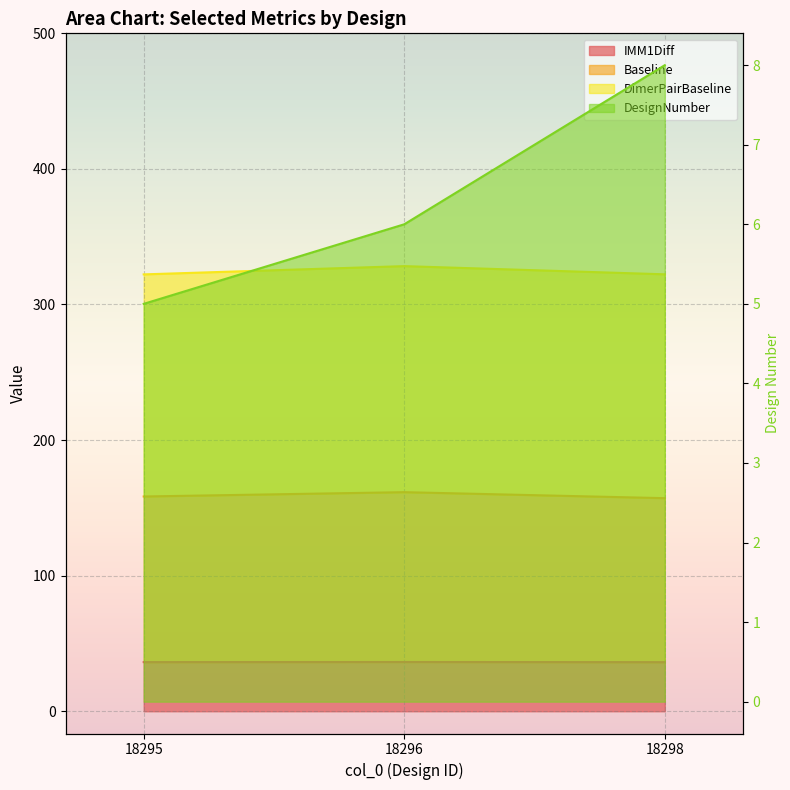

Rank the categories by Baseline value from highest to lowest.

18296, 18295, 18298